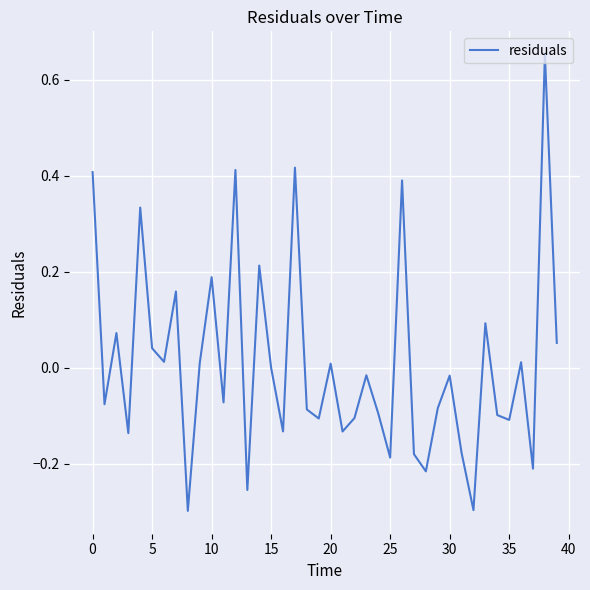

What is the difference between the maximum and minimum values?

1.0